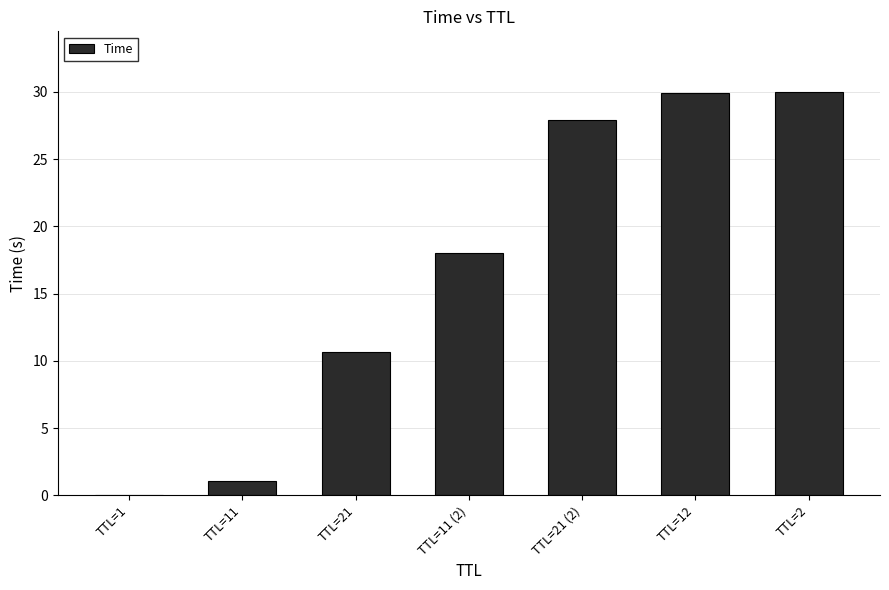

True or false: the data shows 27.9 at TTL=21 (2).

True